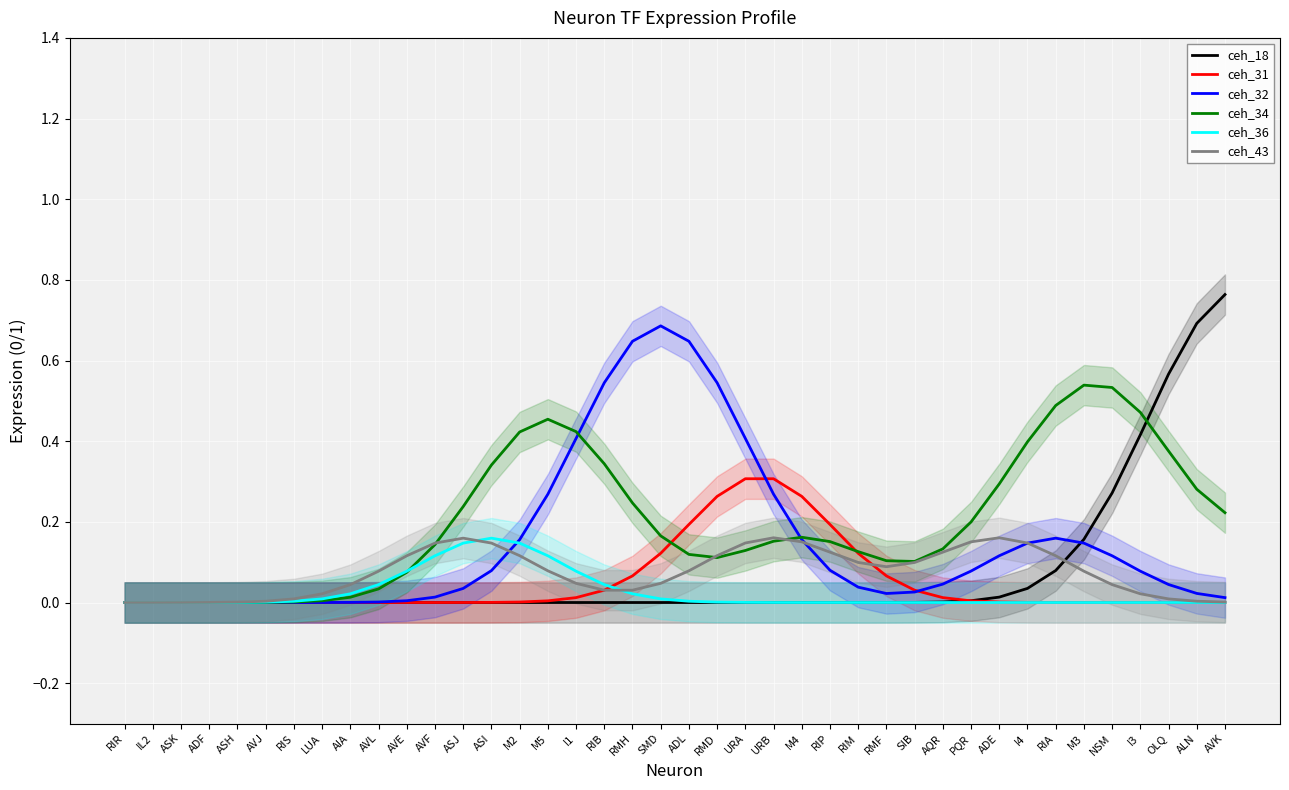

In ceh_36, how many points are higher than both neighbors (excluding endpoints)?

1